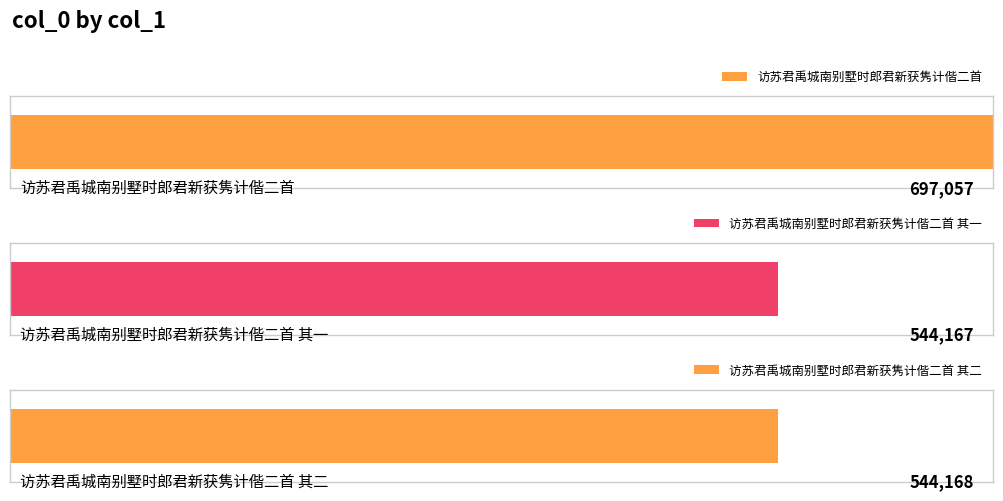

Is it true that the value at 访苏君禹城南别墅时郎君新获隽计偕二首 其一 is 544167?

True